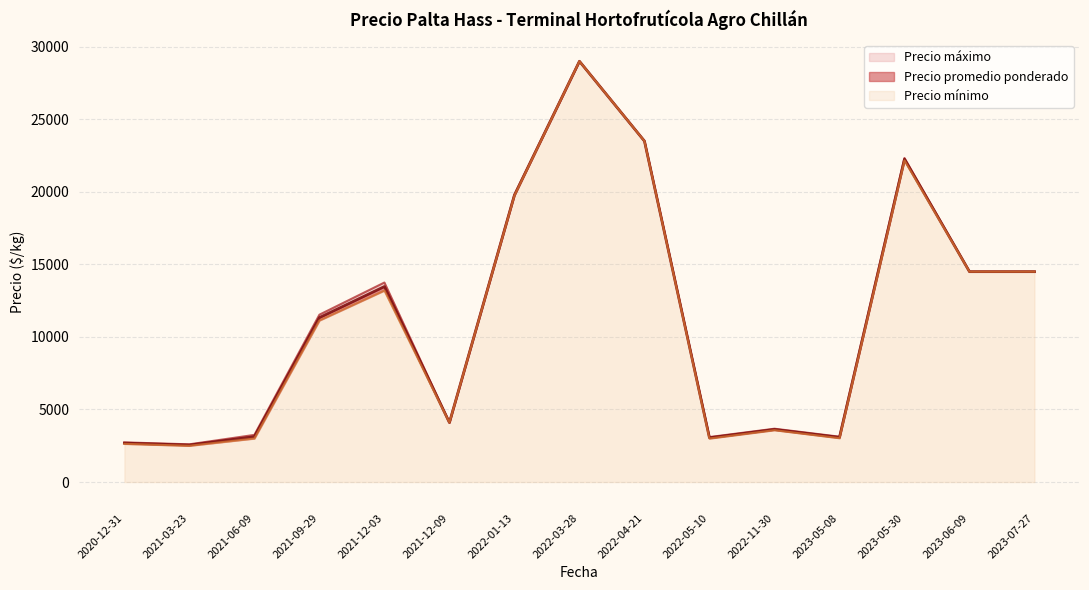

At which label does Precio promedio ponderado first exceed 4445?

2021-09-29